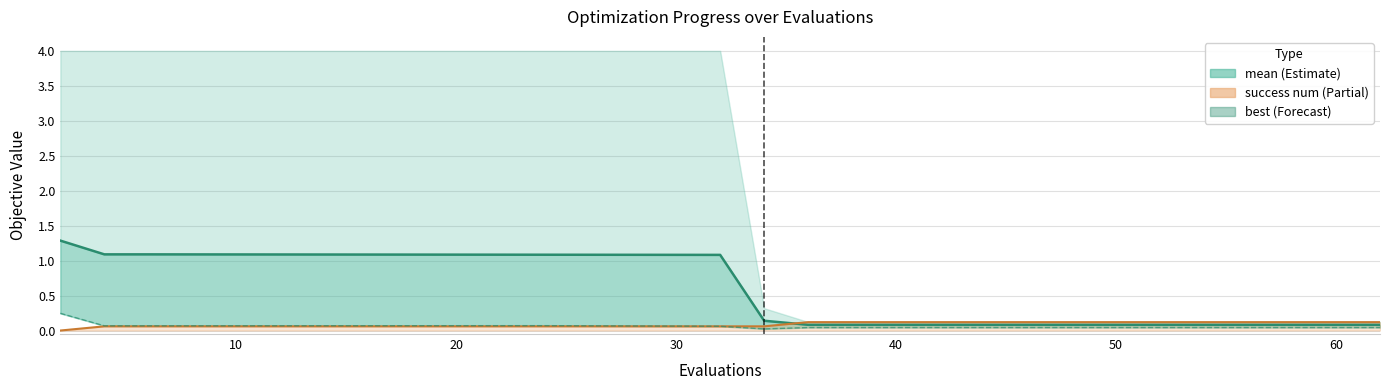

The value of mean at 0 is 0.9. True or false?

False